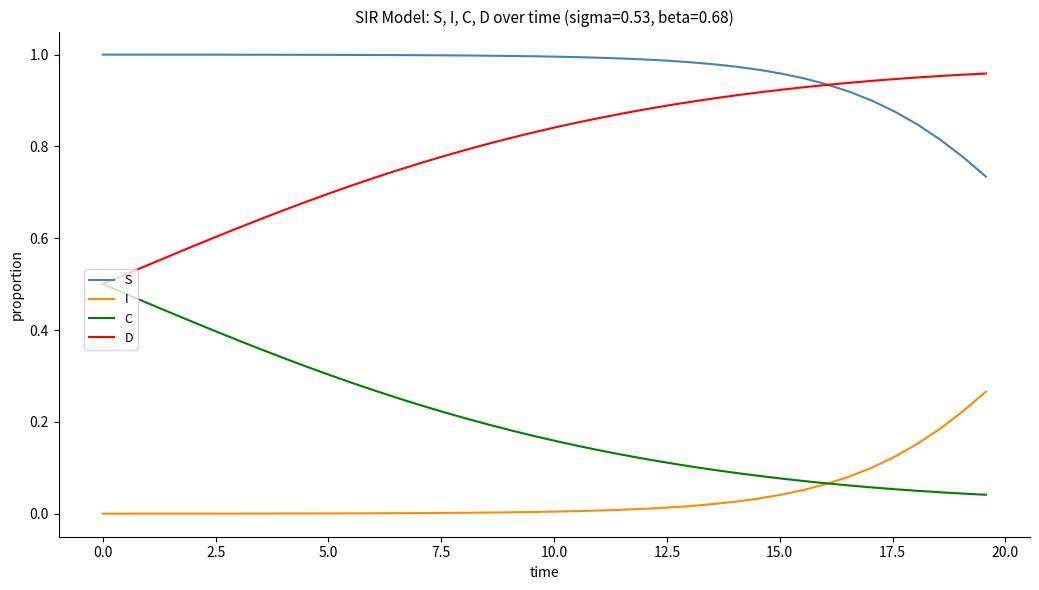

Rank the series by their average value, from highest to lowest.

S, D, C, I